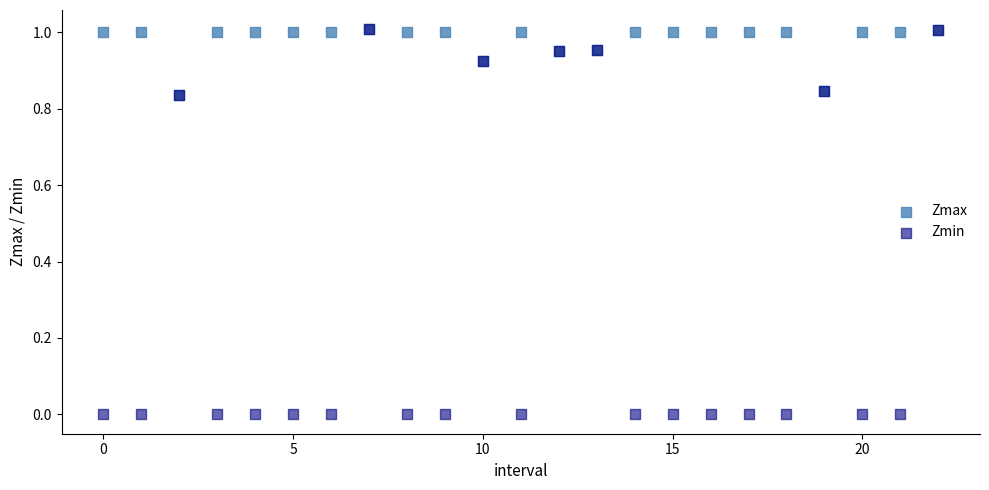

What are all the series names shown in the legend?

Zmax, Zmin